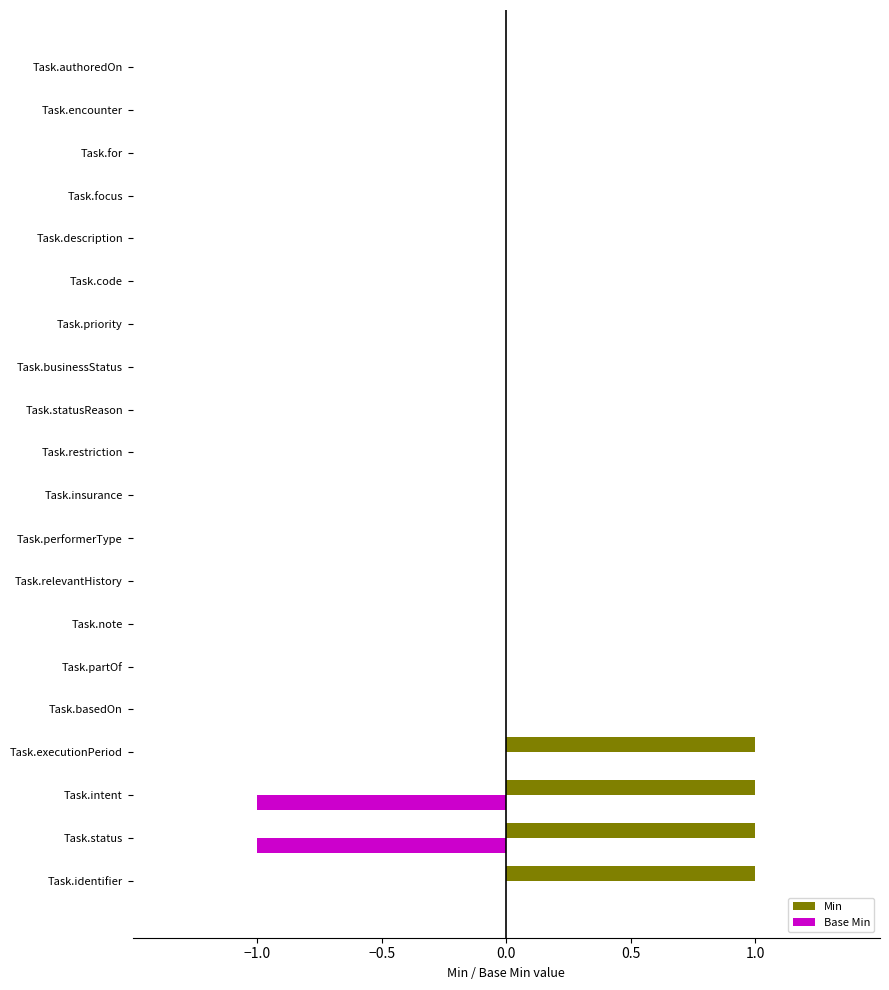

The Min series shows 0 at Task.restriction. True or false?

True